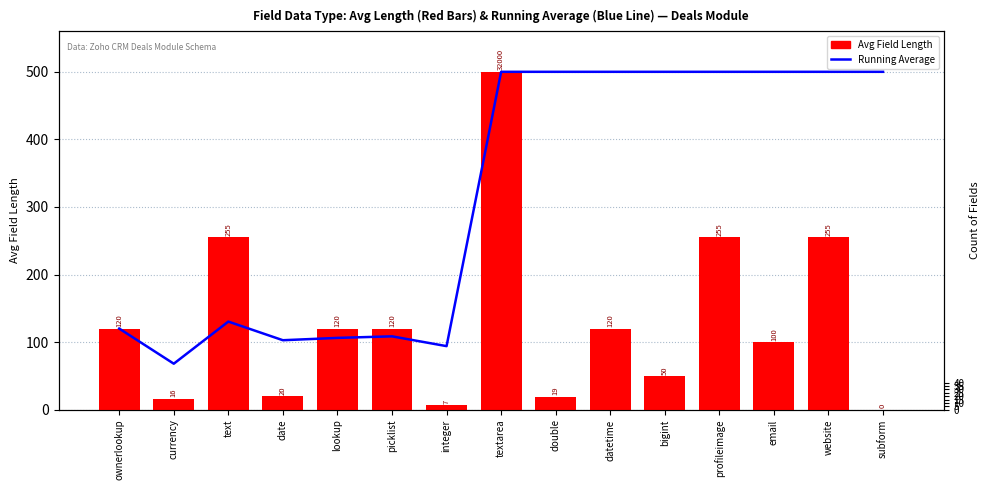

At which category is the sum across all series the highest?

textarea